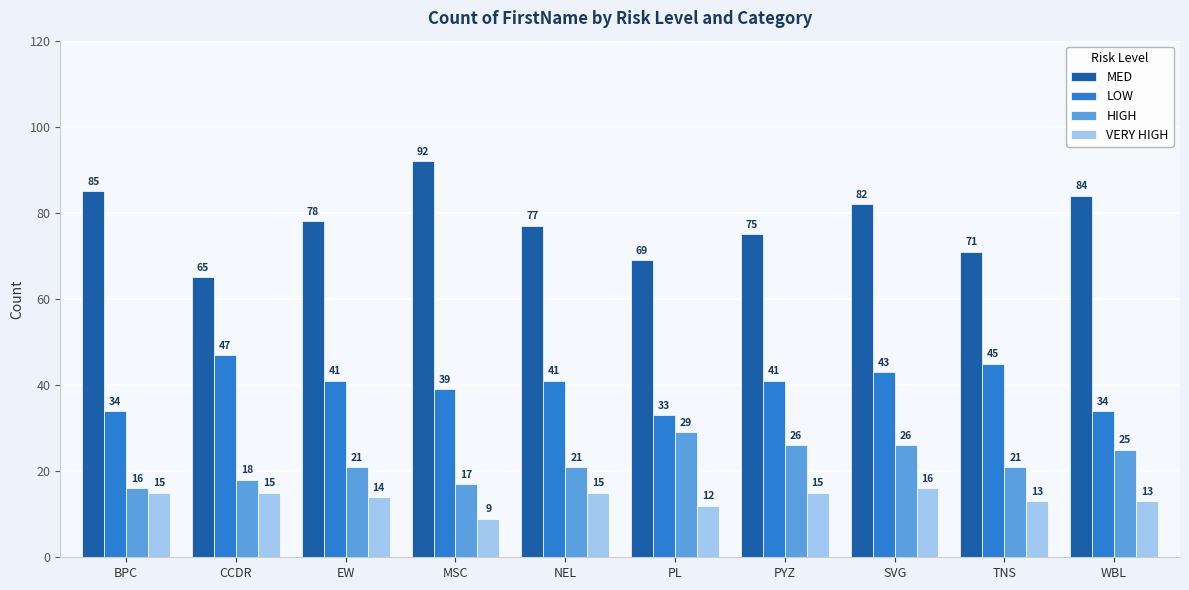

What position from the right is NEL?

6